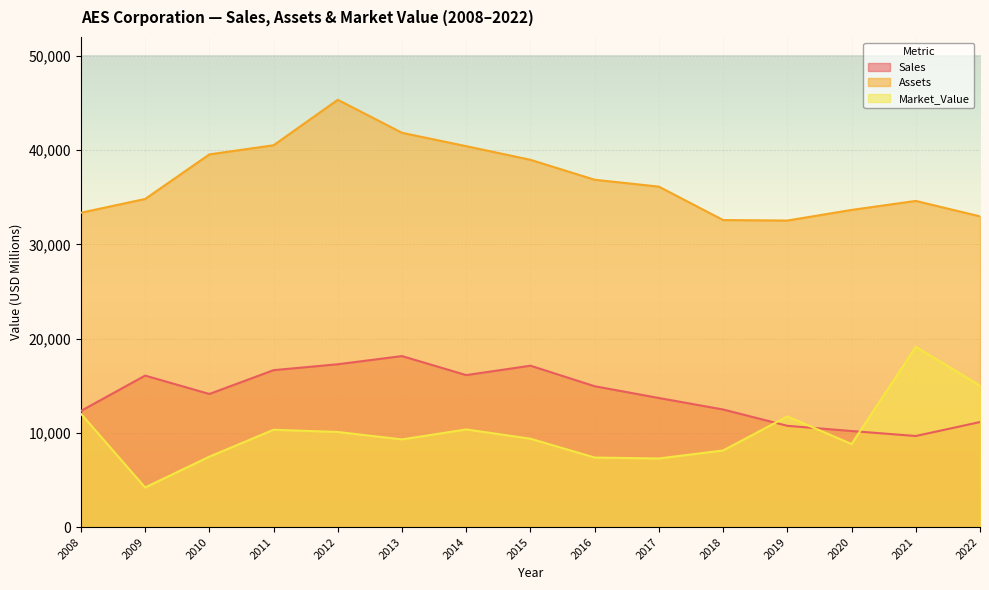

Reading left to right, transcribe all the data shown in this chart.

Sales: 2008=12320	2009=16070	2010=14120	2011=16647	2012=17274	2013=18141	2014=16123	2015=17120	2016=14942	2017=13692	2018=12474	2019=10742	2020=10190	2021=9661	2022=11142
Assets: 2008=33350	2009=34810	2010=39540	2011=40511	2012=45333	2013=41830	2014=40411	2015=38966	2016=36850	2017=36119	2018=32573	2019=32521	2020=33648	2021=34603	2022=32963
Market_Value: 2008=12030	2009=4200	2010=7470	2011=10326	2012=10087	2013=9303	2014=10359	2015=9374	2016=7376	2017=7279	2018=8129	2019=11738	2020=8808	2021=19128	2022=15010